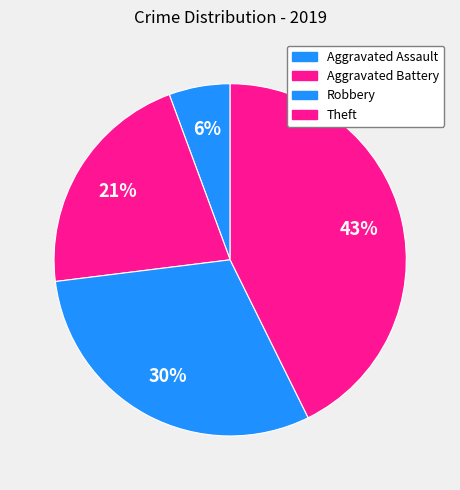

Rank the categories by value from lowest to highest.

Aggravated Assault, Aggravated Battery, Robbery, Theft